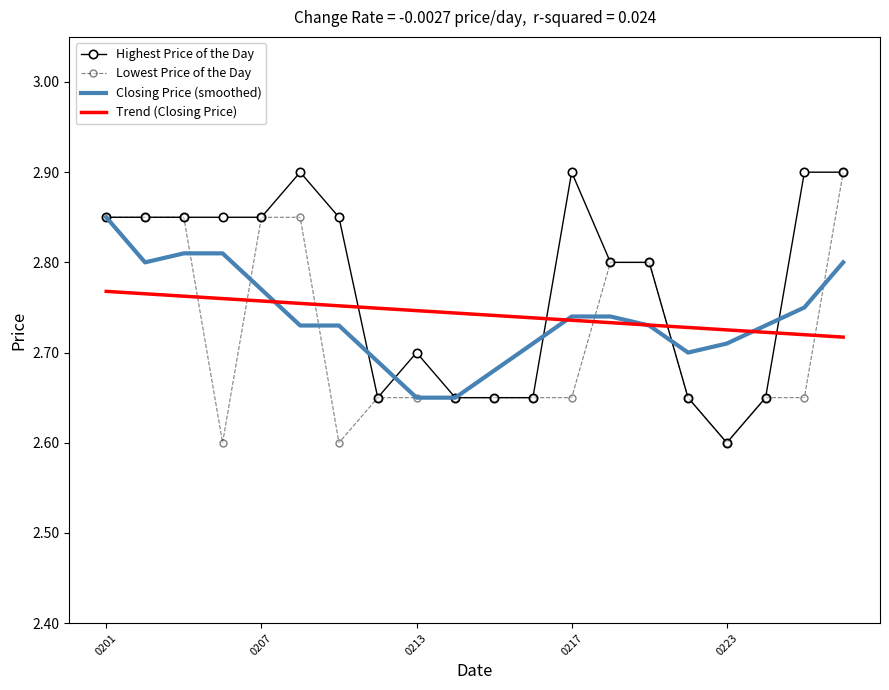

True or false: Trend (Closing Price) and Highest Price of the Day intersect in this chart.

True